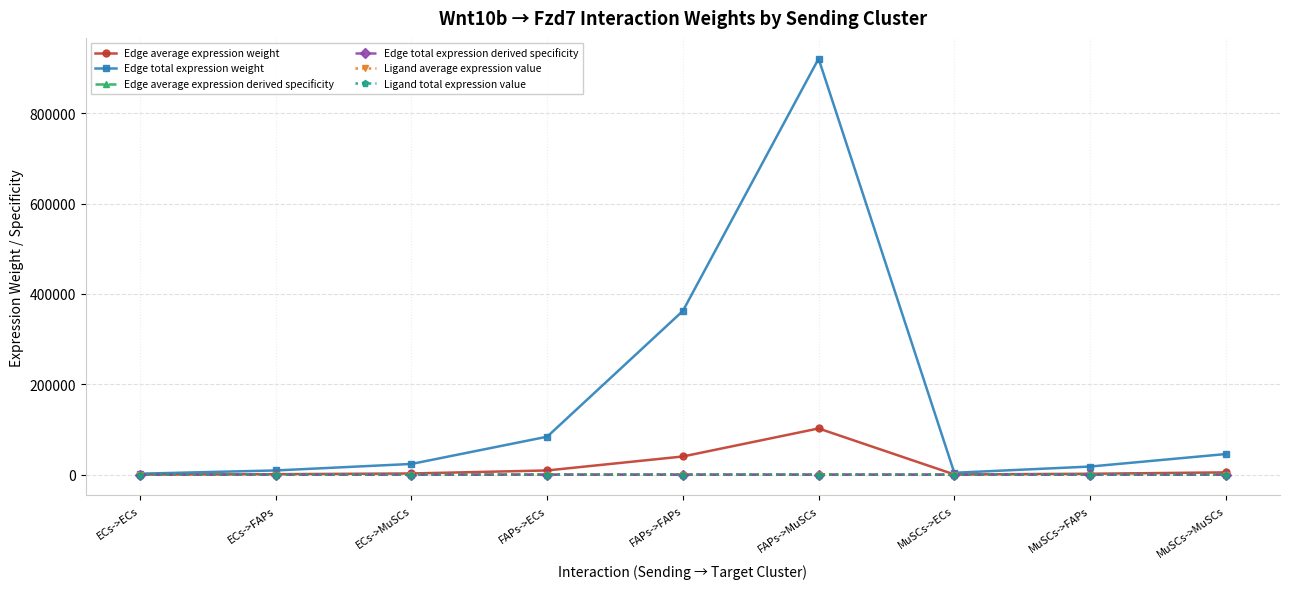

How many lines are shown in the chart?

6